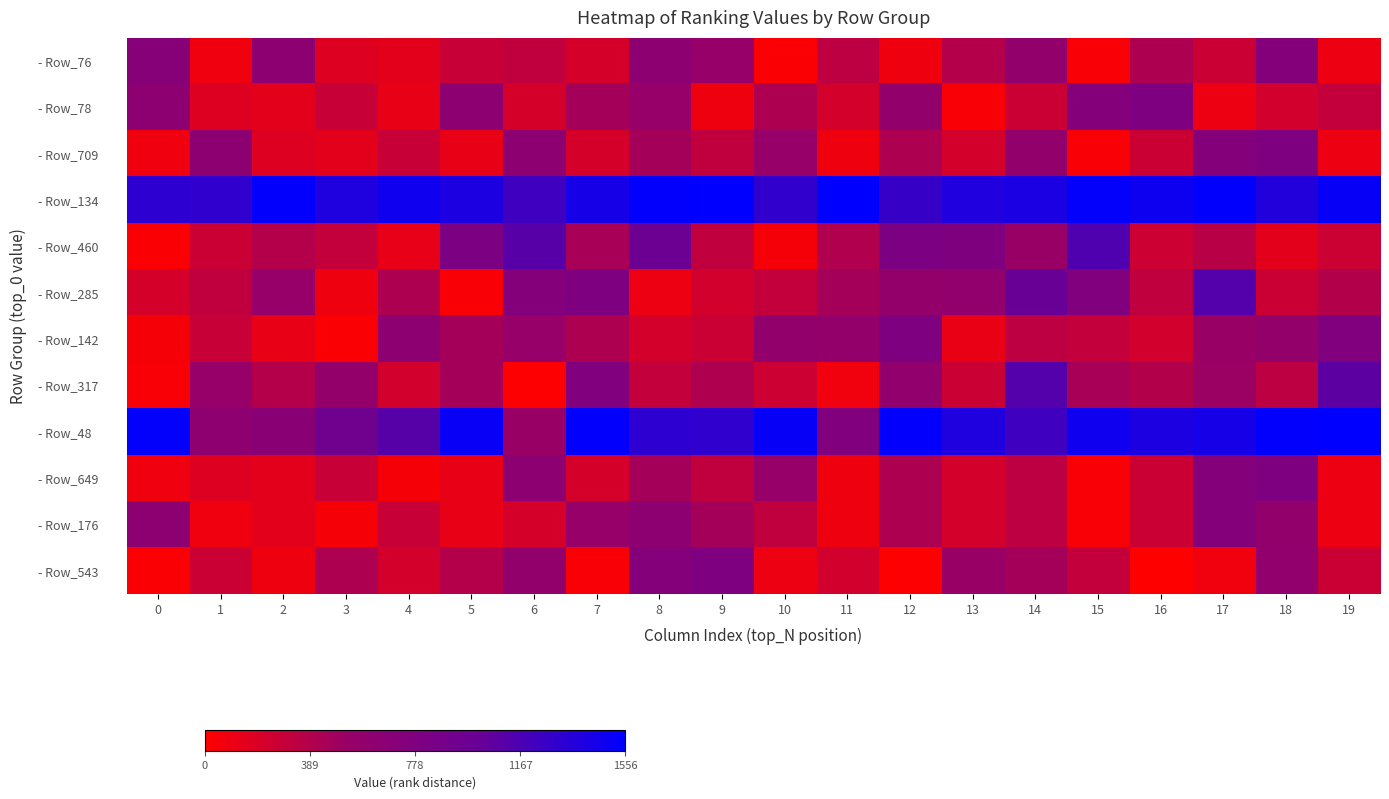

Reading left to right, transcribe all the data shown in this chart.

- Row_76: 0=709	1=78	2=649	3=176	4=142	5=285	6=317	7=216	8=639	9=543	10=30	11=338	12=84	13=377	14=589	15=33	16=413	17=268	18=734	19=94
- Row_78: 0=649	1=176	2=142	3=285	4=117	5=639	6=216	7=460	8=543	9=84	10=413	11=223	12=589	13=33	14=268	15=734	16=788	17=94	18=229	19=309
- Row_709: 0=78	1=649	2=176	3=142	4=285	5=117	6=639	7=216	8=460	9=317	10=543	11=84	12=413	13=223	14=589	15=33	16=268	17=734	18=788	19=94
- Row_134: 0=1325	1=1310	2=1543	3=1392	4=1472	5=1398	6=1229	7=1435	8=1542	9=1556	10=1299	11=1554	12=1271	13=1391	14=1414	15=1534	16=1485	17=1545	18=1374	19=1517
- Row_460: 0=30	1=268	2=377	3=309	4=125	5=808	6=1111	7=441	8=973	9=318	10=54	11=400	12=810	13=782	14=524	15=1151	16=259	17=363	18=144	19=266
- Row_285: 0=216	1=317	2=543	3=84	4=413	5=33	6=734	7=788	8=94	9=229	10=309	11=457	12=567	13=598	14=1006	15=769	16=318	17=1125	18=273	19=386
- Row_142: 0=48	1=285	2=117	3=30	4=639	5=460	6=543	7=413	8=223	9=268	10=589	11=564	12=788	13=112	14=338	15=309	16=229	17=518	18=567	19=759
- Row_317: 0=33	1=543	2=377	3=564	4=229	5=457	6=10	7=769	8=309	9=403	10=261	11=67	12=598	13=273	14=1125	15=441	16=386	17=505	18=335	19=1086
- Row_48: 0=1532	1=621	2=675	3=928	4=1113	5=1510	6=522	7=1538	8=1325	9=1310	10=1516	11=760	12=1543	13=1392	14=1229	15=1472	16=1398	17=1435	18=1542	19=1556
- Row_649: 0=78	1=176	2=142	3=285	4=48	5=117	6=639	7=216	8=460	9=317	10=543	11=84	12=413	13=223	14=338	15=33	16=268	17=734	18=788	19=94
- Row_176: 0=649	1=78	2=142	3=48	4=285	5=117	6=216	7=543	8=639	9=460	10=317	11=84	12=413	13=223	14=338	15=33	16=268	17=734	18=589	19=94
- Row_543: 0=30	1=268	2=84	3=413	4=223	5=377	6=589	7=33	8=734	9=788	10=94	11=229	12=10	13=518	14=457	15=309	16=0	17=67	18=598	19=273